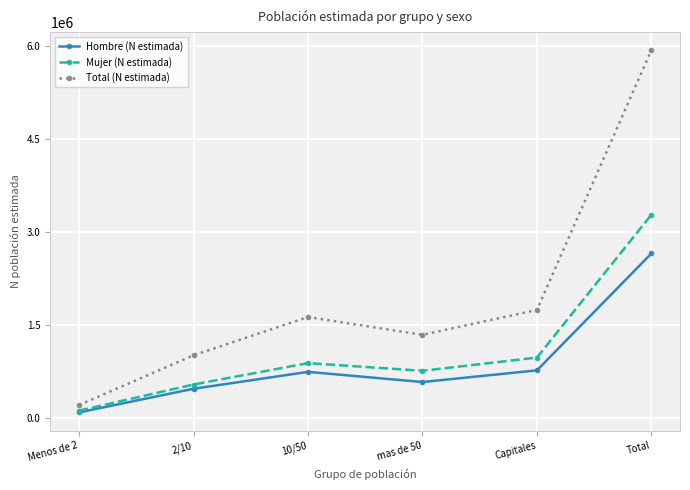

Which category has the highest value in the Total (N estimada) series?

Total